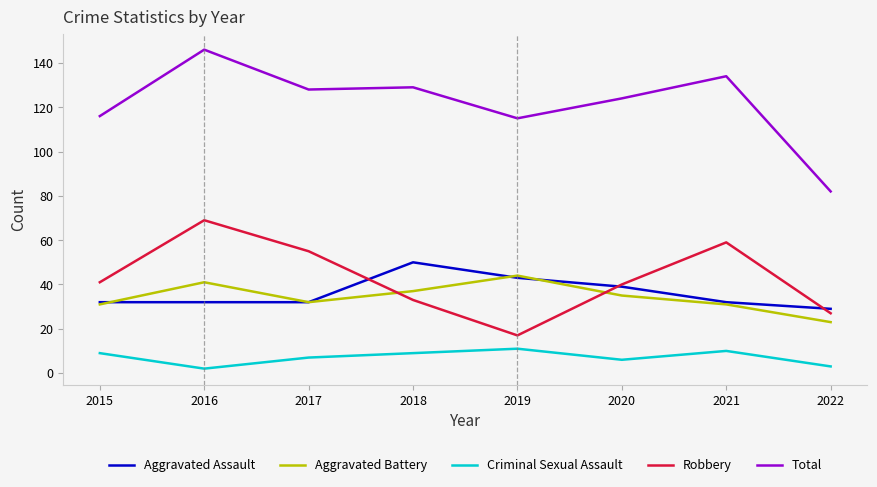

Is this an area chart (filled region under the line)?

No